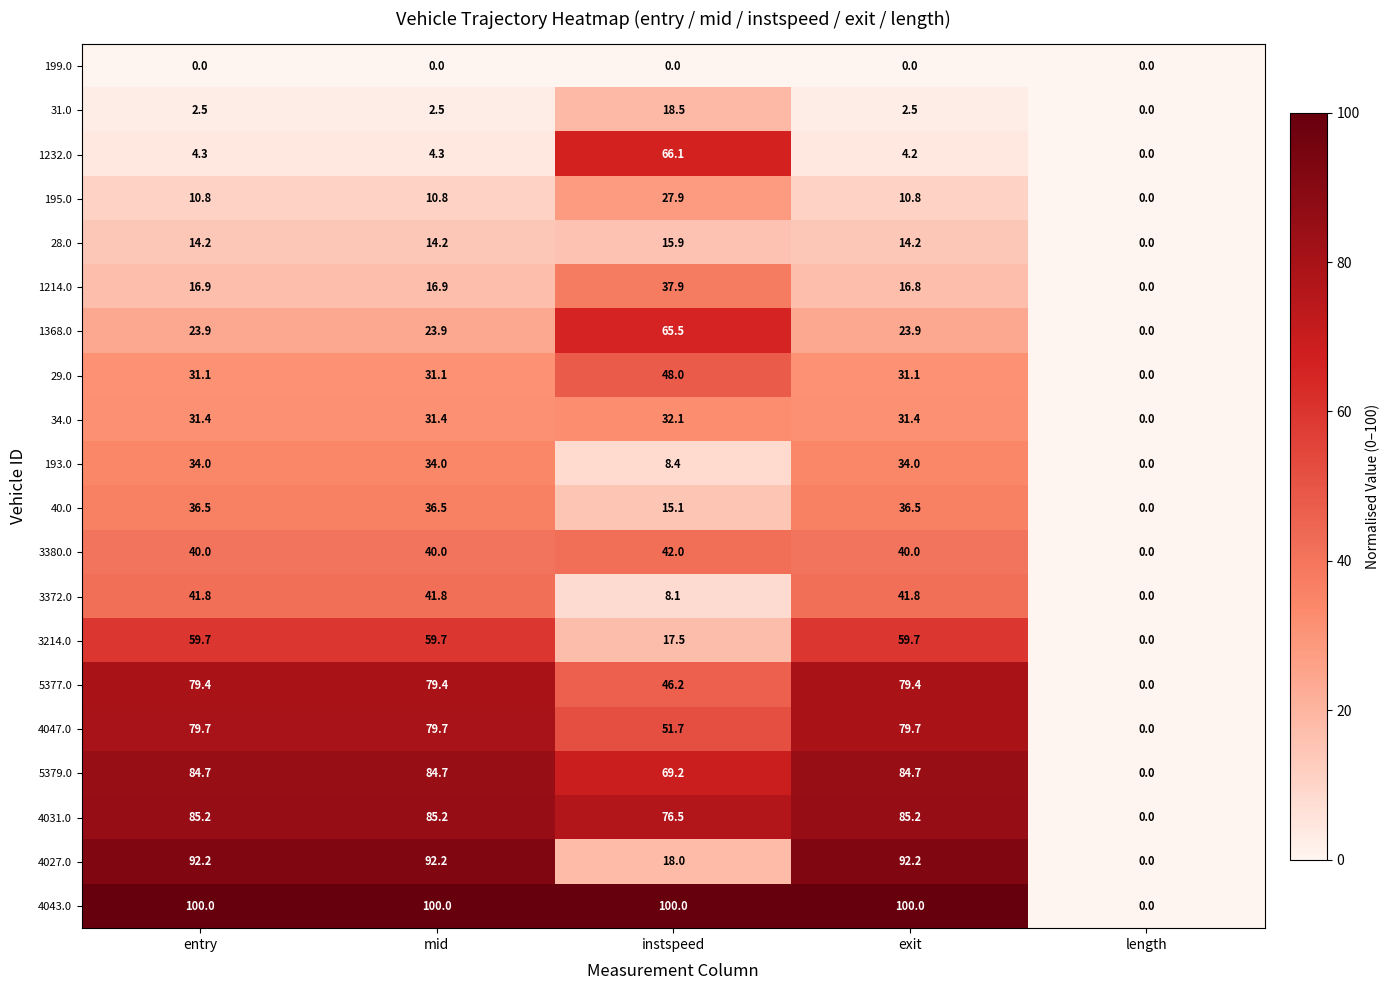

At which label does 28.0 first exceed 14?

entry